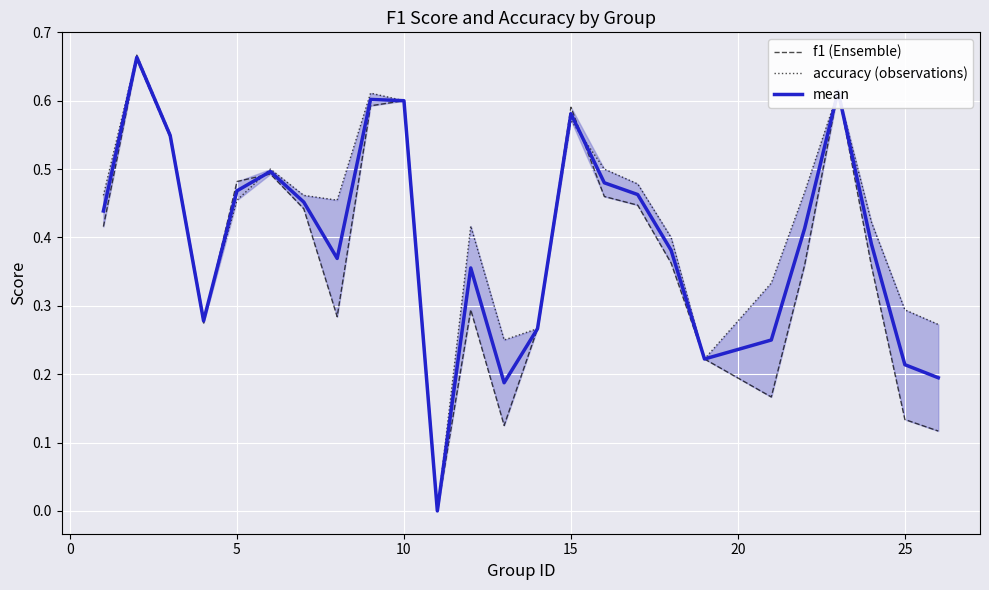

What is the difference between the maximum and minimum values in the f1 (Ensemble) series?

0.7